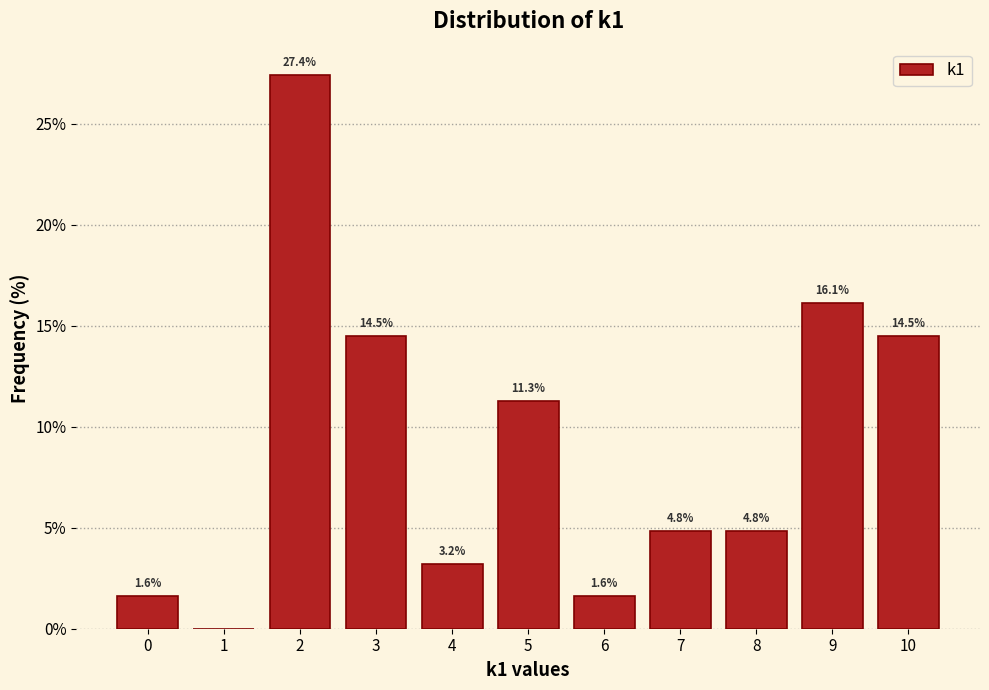

Which range on the x-axis has the tallest bar?

1.5 to 2.5